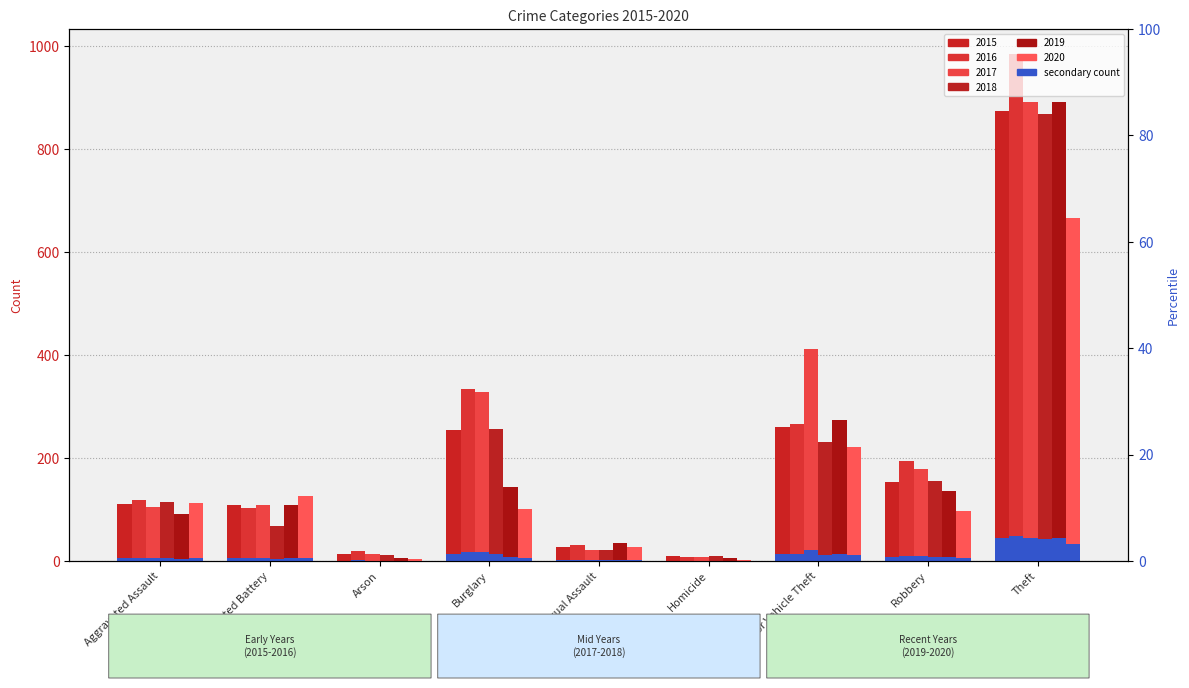

How many bars are there in each group?

6